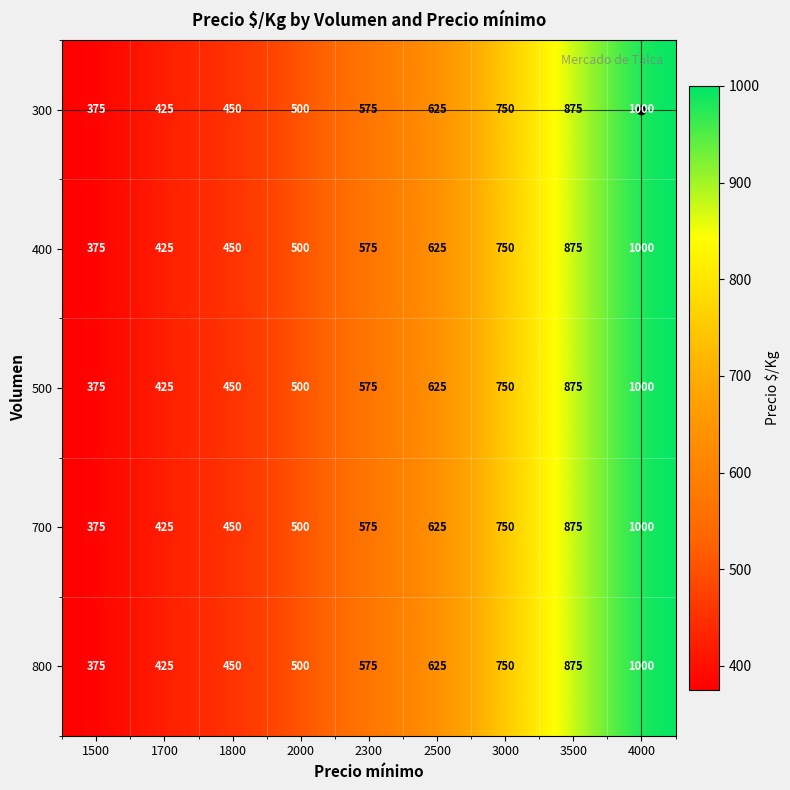

How many series are shown in this chart?

5